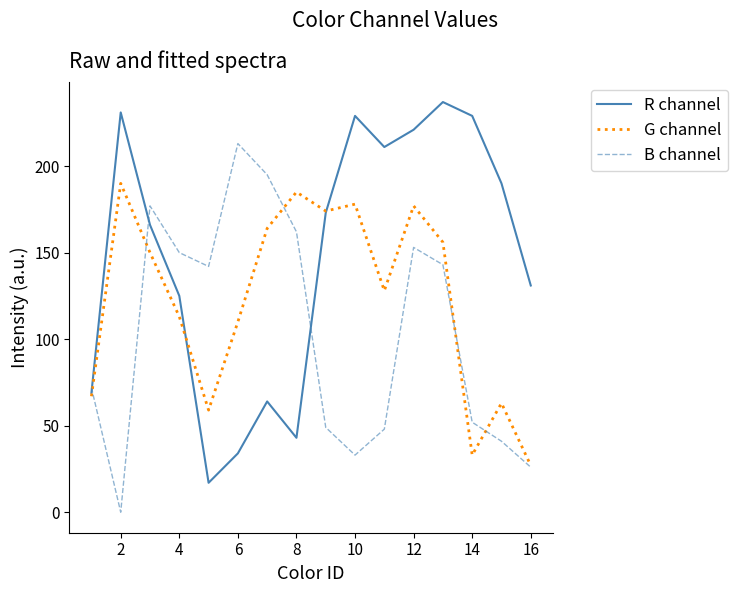

True or false: R channel has more than 0 points higher than both neighbors.

True